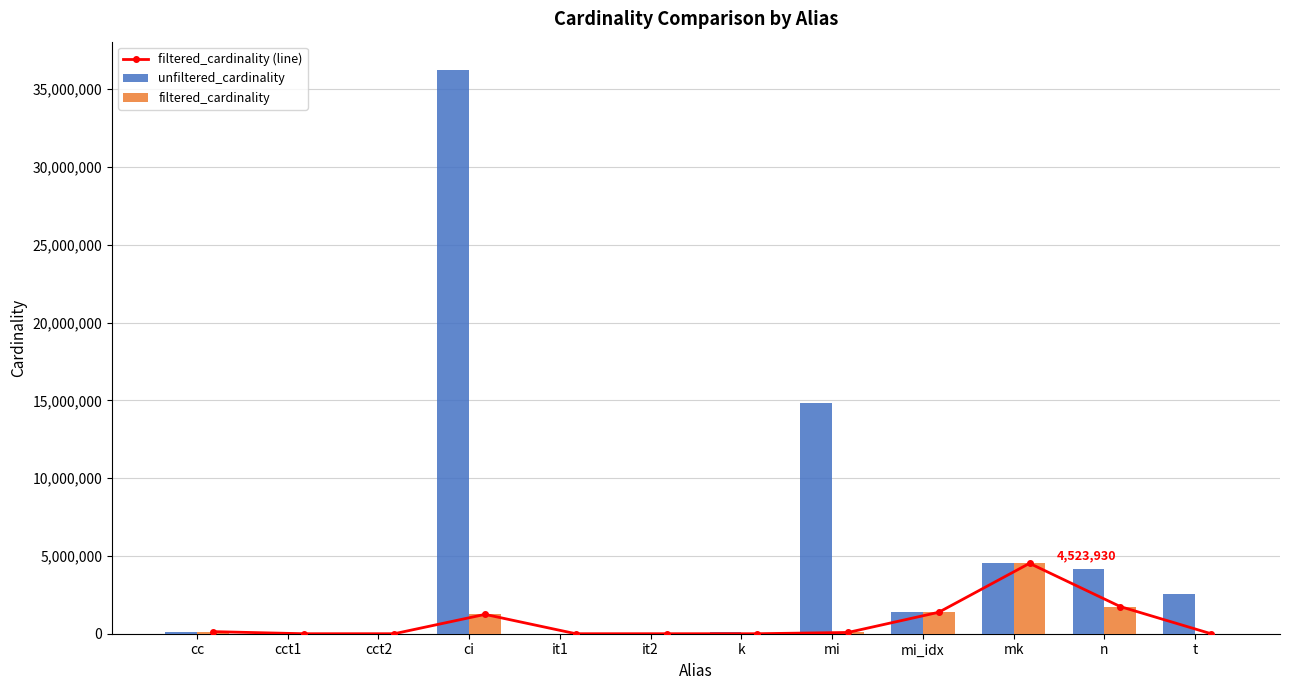

How many values in the filtered_cardinality (line) series exceed 81596?

5